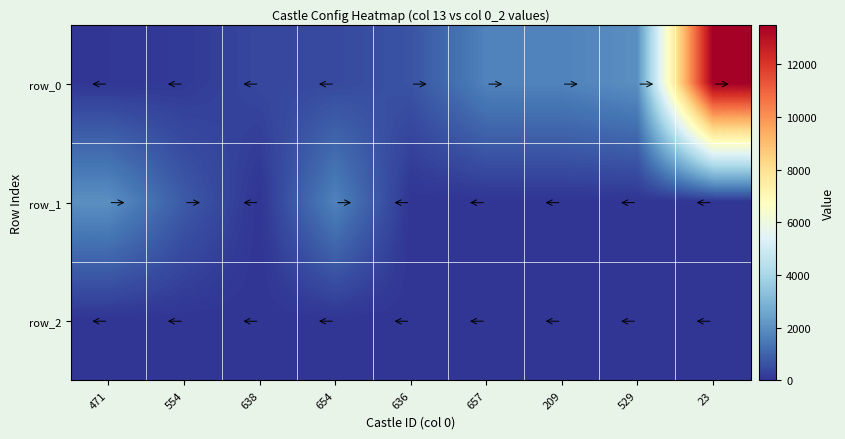

The row_1 series shows 821 at 654. True or false?

False